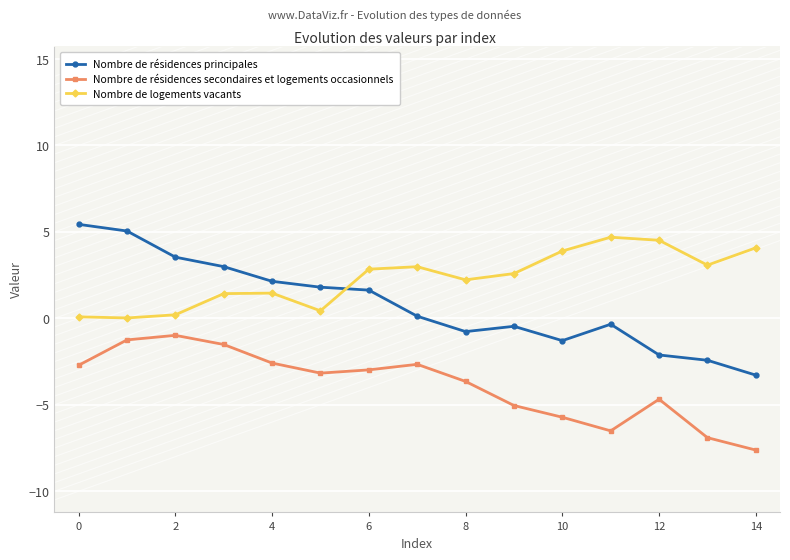

True or false: Nombre de résidences principales has more than 0 points higher than both neighbors.

True